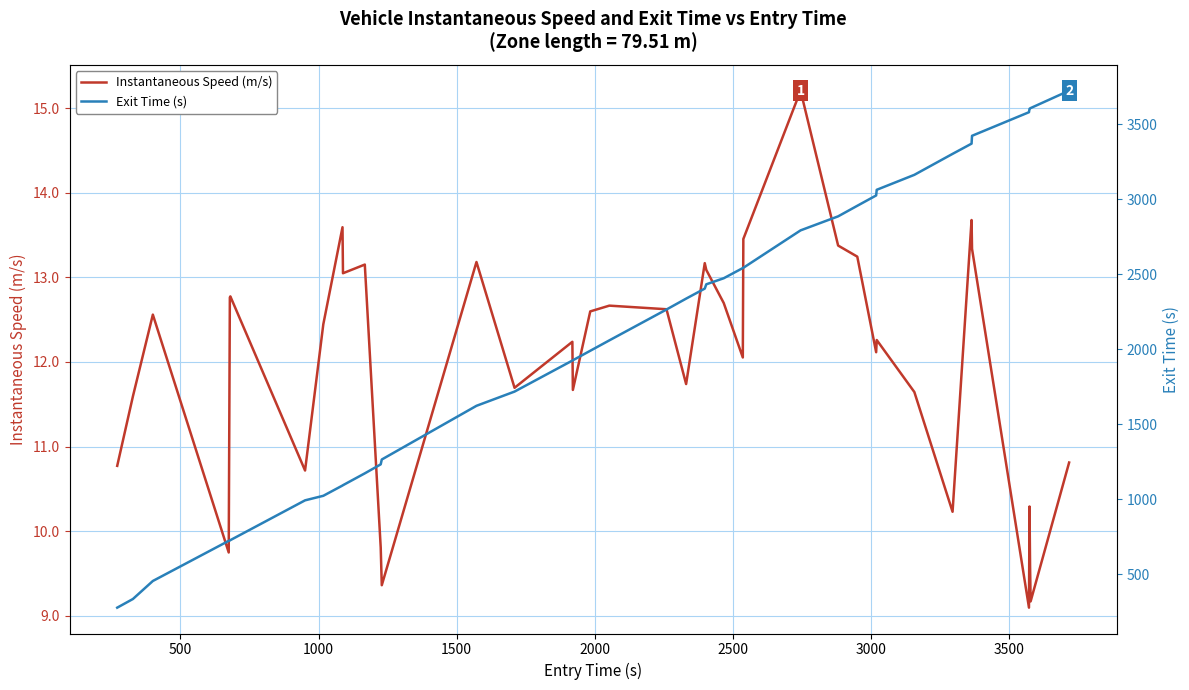

Reading right to left, extract all data points from this chart.

Instantaneous Speed (m/s): 10.8	9.2	9.6	10.3	9.1	13.3	13.7	10.2	11.6	12.3	12.1	13.2	13.4	15.2	13.5	12.1	12.7	13.1	13.2	11.7	12.6	12.7	12.6	11.7	12.2	11.7	13.2	9.4	9.8	13.2	13.0	13.6	12.4	10.7	12.8	12.8	9.7	12.6	11.6	10.8
Exit Time (s): 3724.2	3608.1	3606.0	3603.3	3580.5	3423.3	3371.0	3302.8	3163.1	3063.4	3025.7	2956.8	2886.4	2792.9	2543.5	2541.8	2473.9	2433.4	2404.8	2338.0	2265.5	2059.8	1990.4	1927.0	1925.2	1718.4	1623.6	1265.7	1233.3	1173.4	1094.5	1092.3	1023.8	993.5	728.2	725.8	723.5	456.0	335.9	278.2